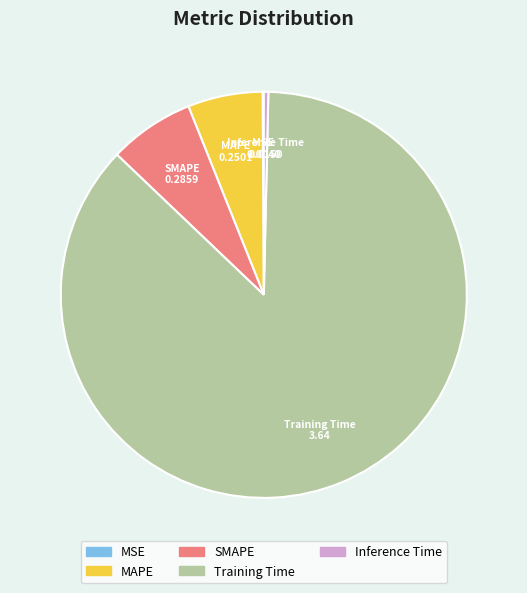

Is there any slice that represents more than half of the pie?

Yes